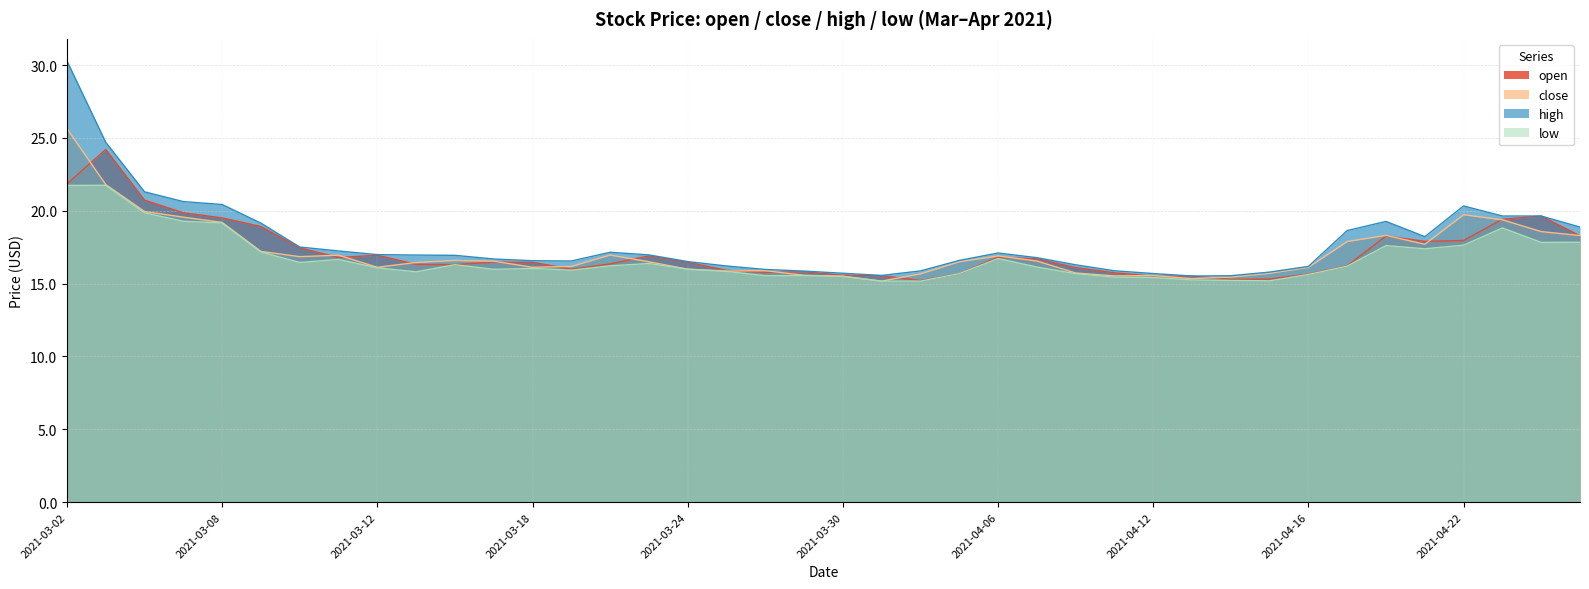

Between 2021-04-16 and 2021-03-24, which is larger?

2021-03-24